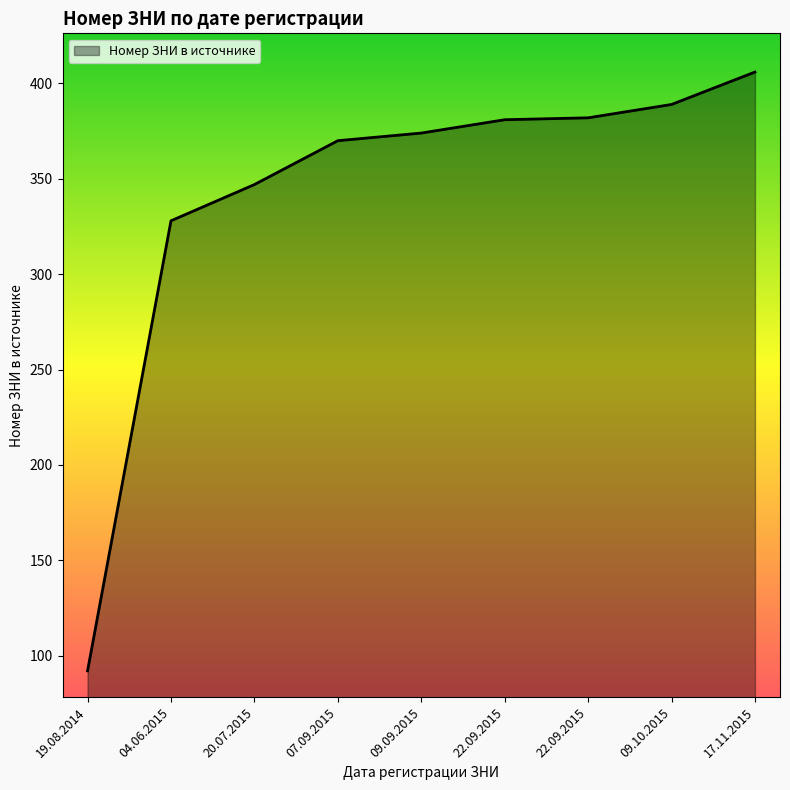

Is this an area chart (filled region under the line)?

Yes